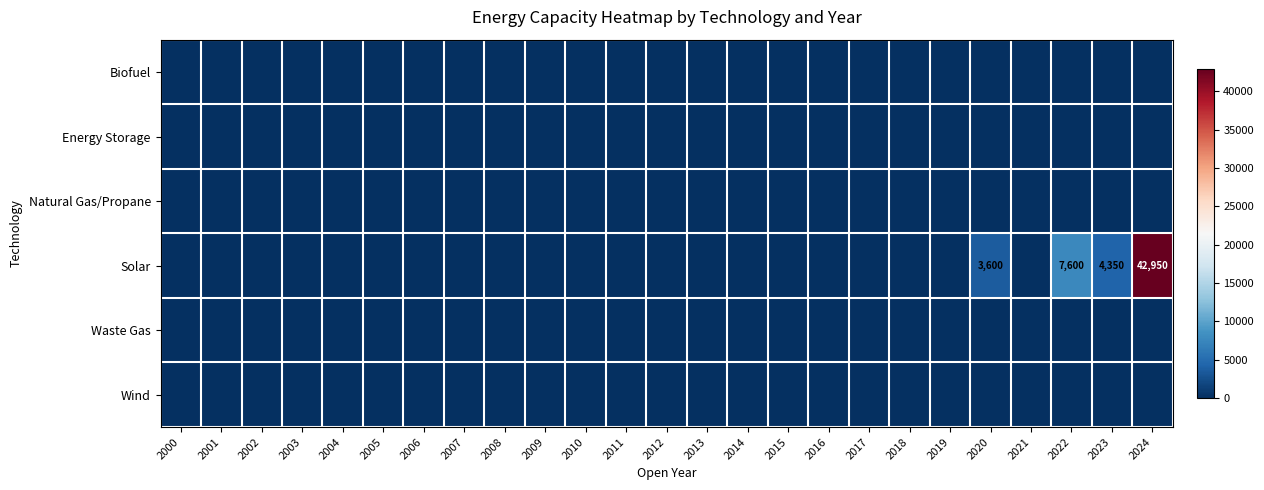

The value of Solar at 2022 is 1867. True or false?

False